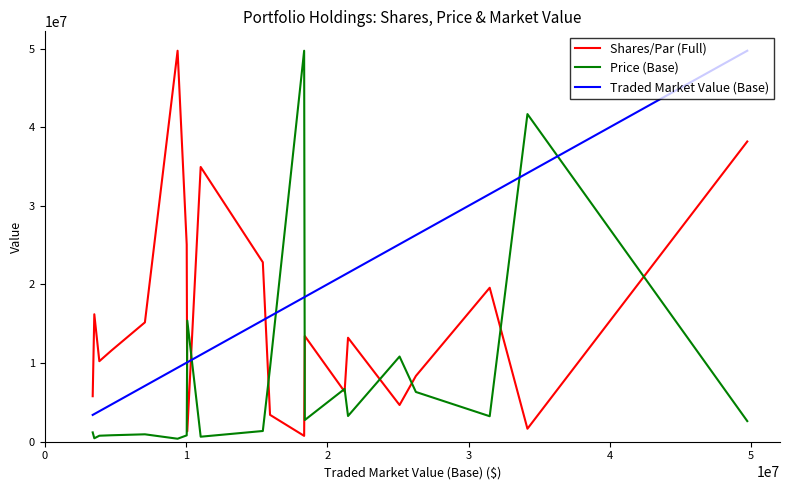

True or false: Price (Base) has more than 2 interior local peaks.

True